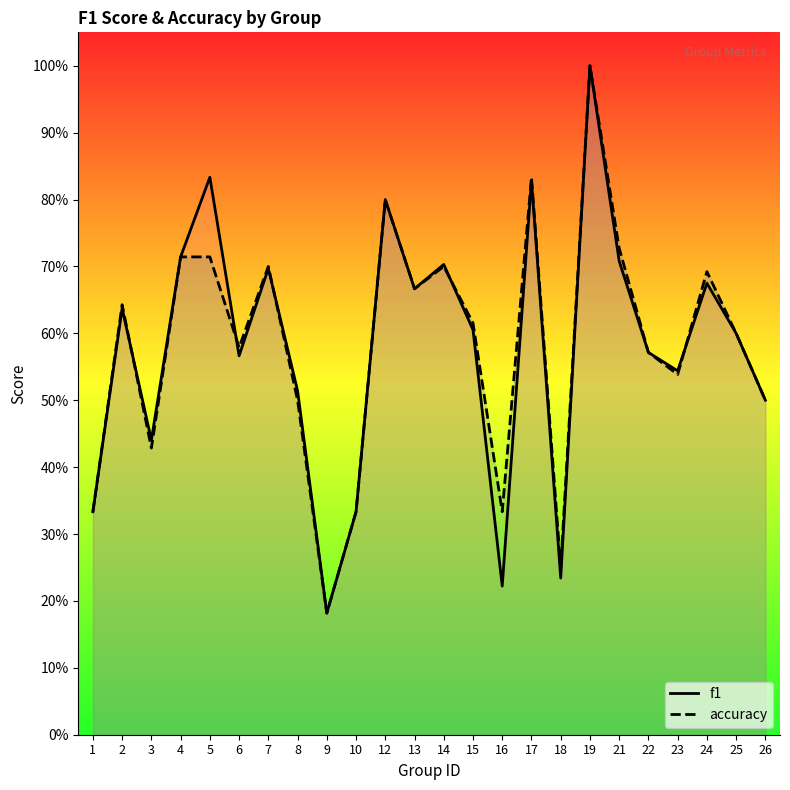

Reading right to left, list all the values displayed in this chart.

f1: 0.5	0.6	0.7	0.5	0.6	0.7	1.0	0.2	0.8	0.2	0.6	0.7	0.7	0.8	0.3	0.2	0.5	0.7	0.6	0.8	0.7	0.4	0.6	0.3
accuracy: 0.5	0.6	0.7	0.5	0.6	0.7	1.0	0.2	0.8	0.3	0.6	0.7	0.7	0.8	0.3	0.2	0.5	0.7	0.6	0.7	0.7	0.4	0.6	0.3